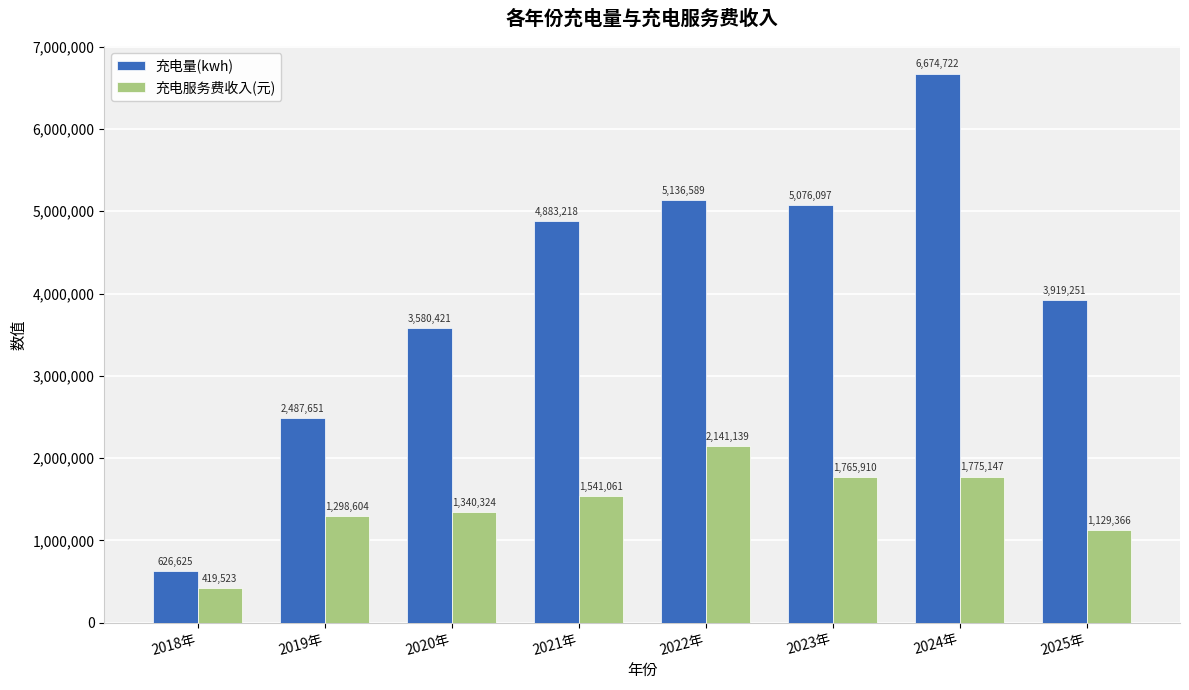

At how many categories does at least one series exceed 504556?

8